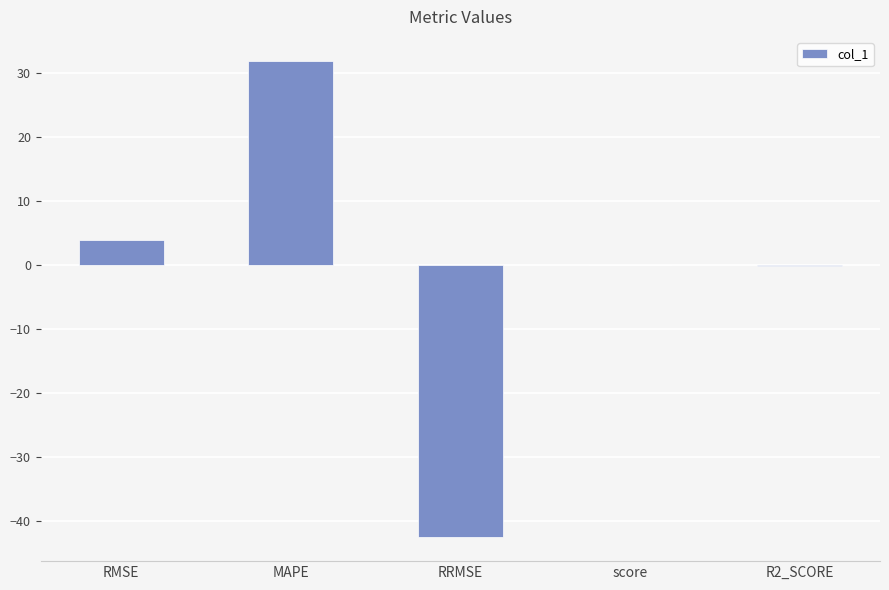

How many distinct data groups are displayed?

1